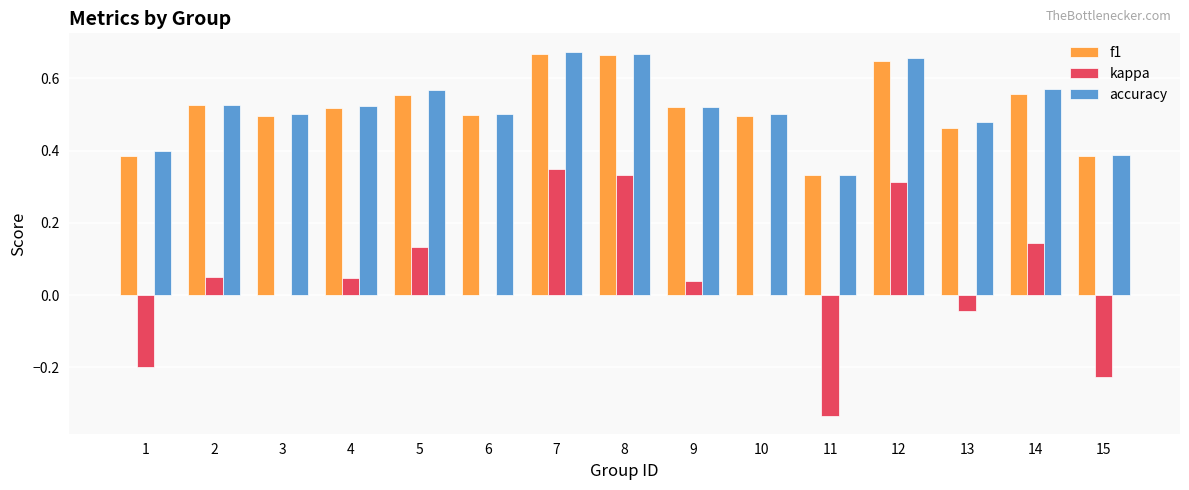

What is the total value across all series at 10?

1.0